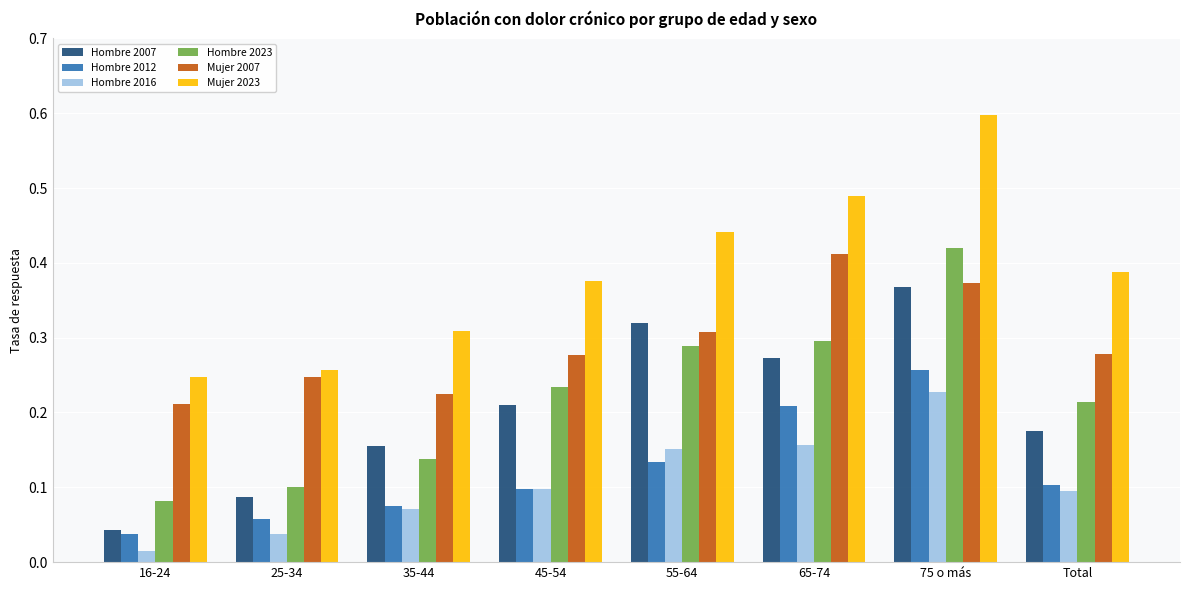

At how many categories does at least one series exceed 0?

8